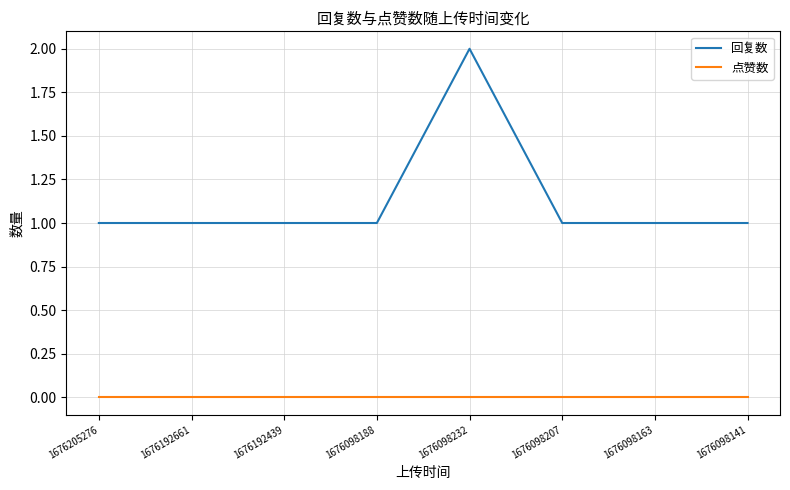

How many lines are shown in the chart?

2